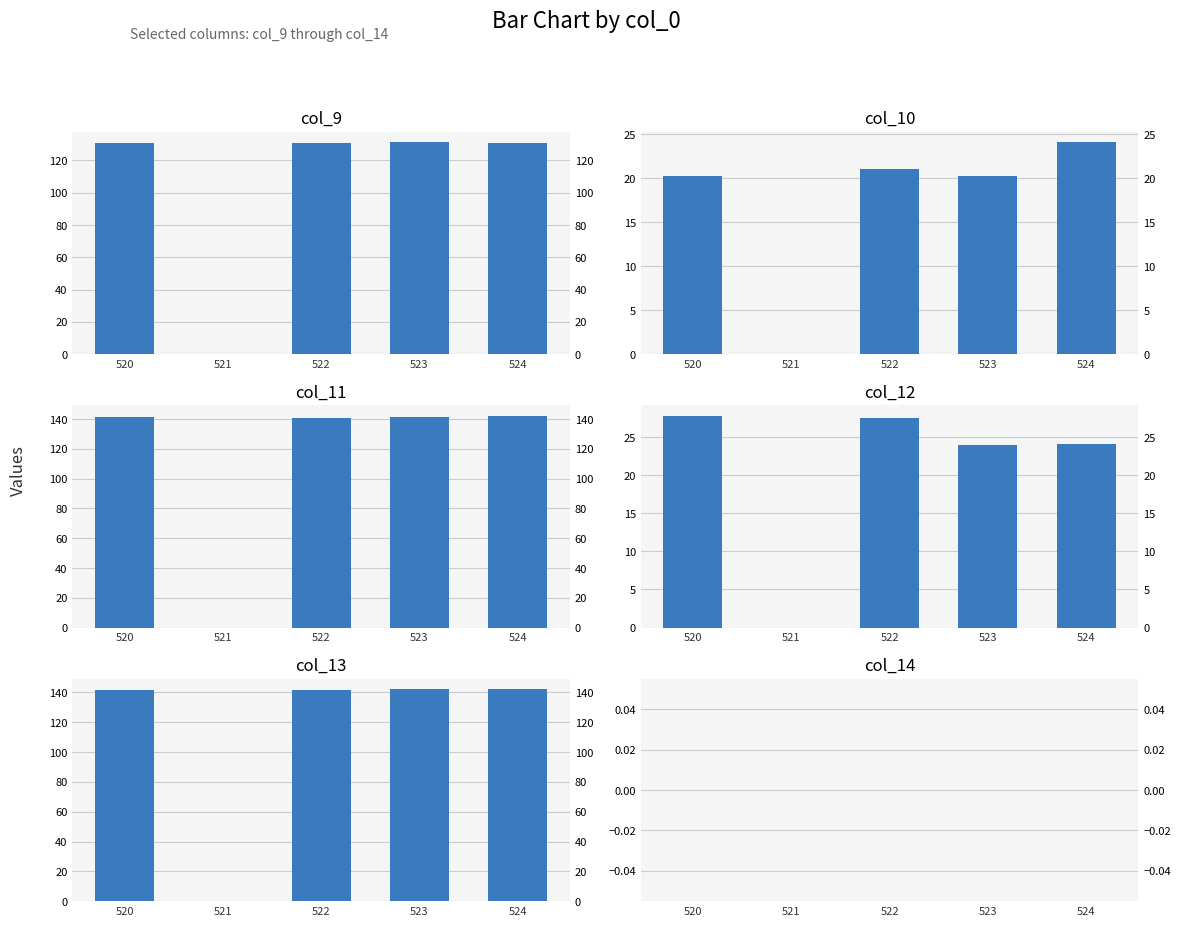

List the labels in order of col_13 value, largest first.

524, 523, 522, 520, 521